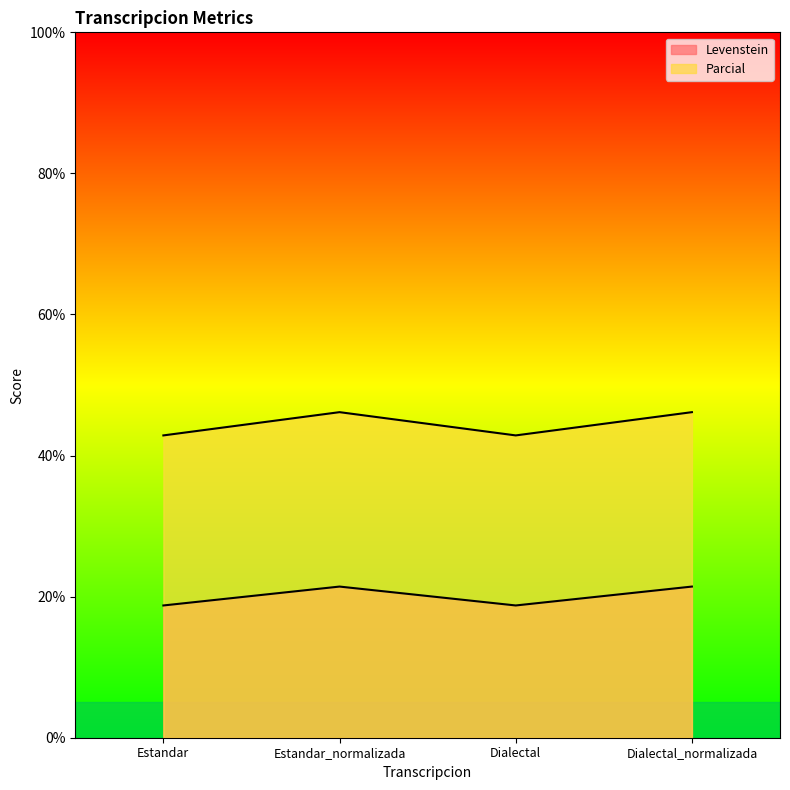

True or false: Parcial has a value of 46.2 at Estandar_normalizada.

True